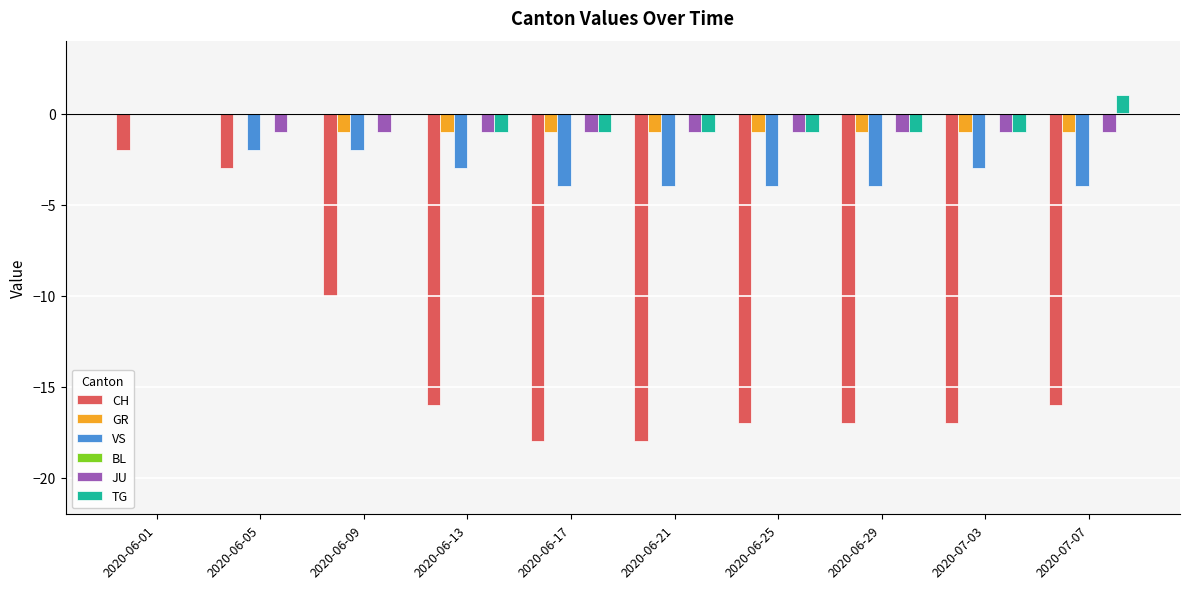

At which category does the chart reach its peak across all series?

2020-07-07